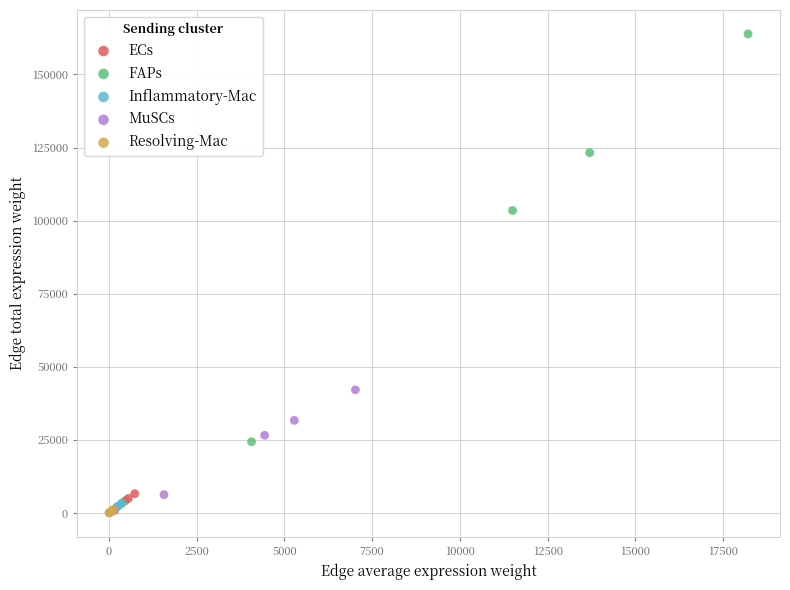

Which series has the largest Y range (max minus min)?

FAPs